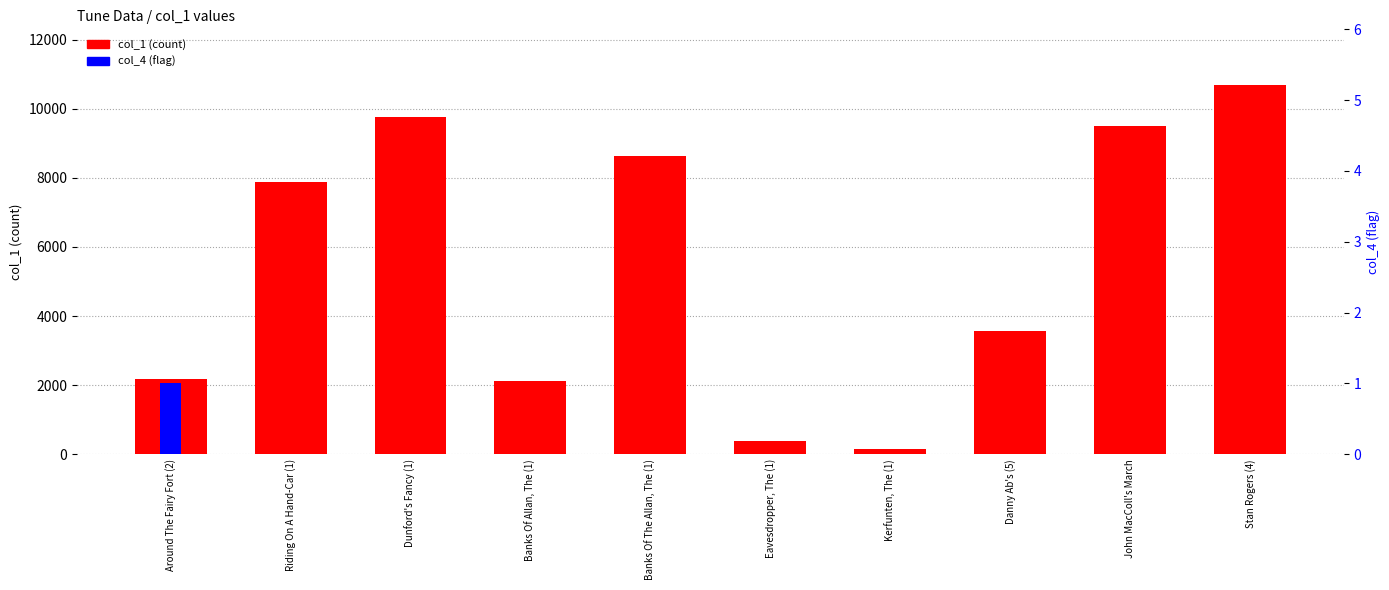

What is the maximum value for col_4 (flag)?

1